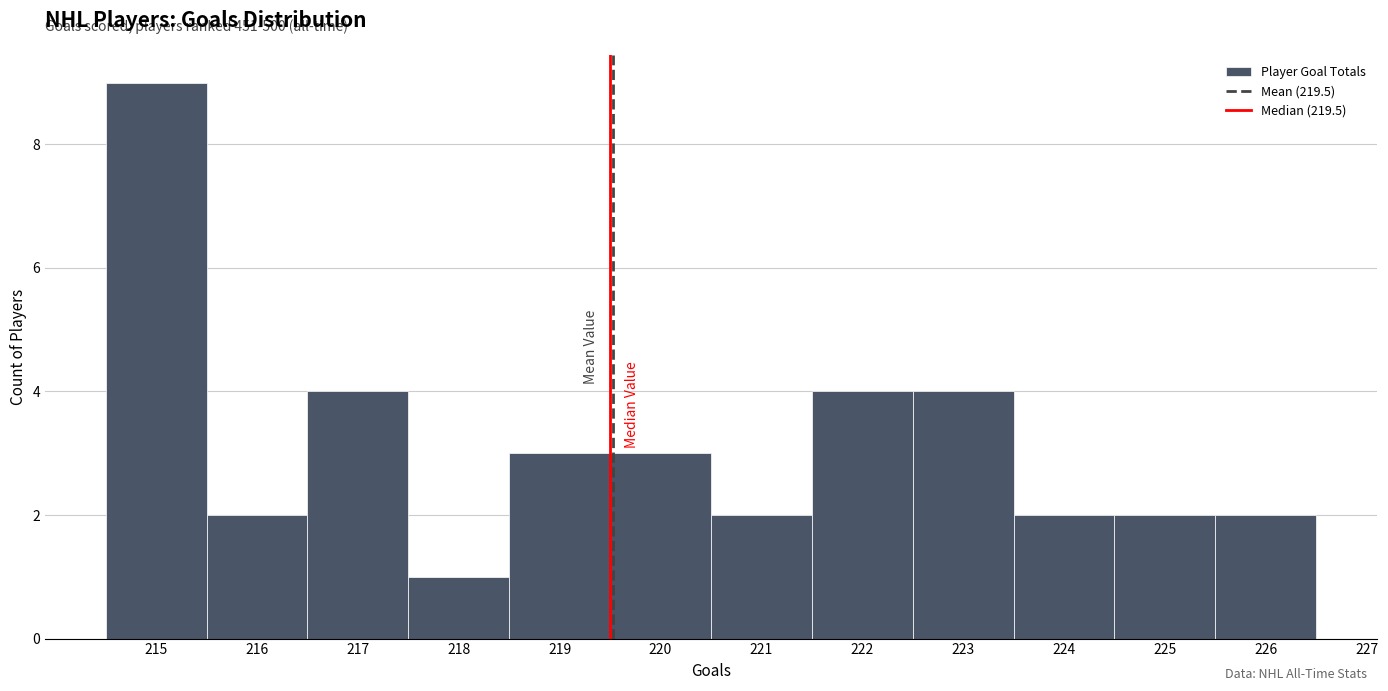

Over which range of the x-axis is the bar tallest?

214.5 to 215.5